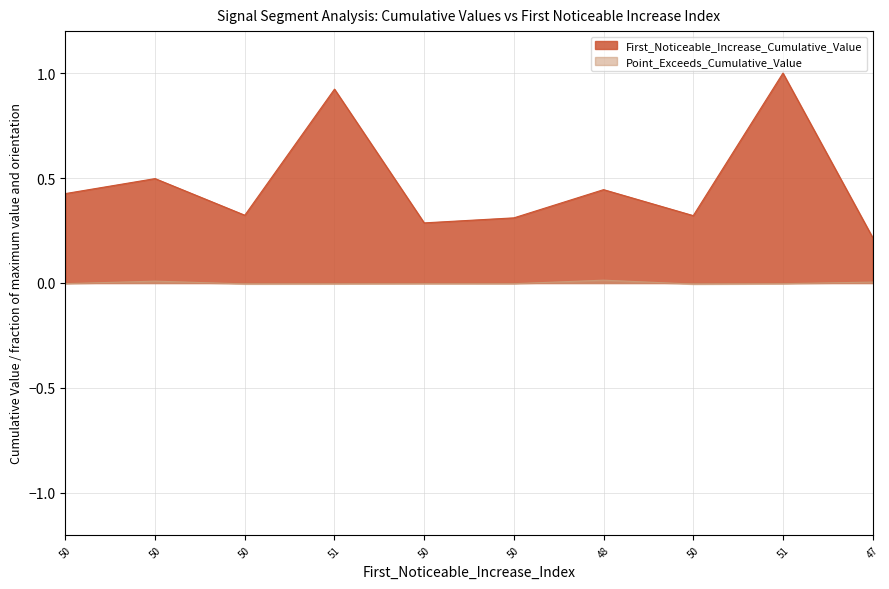

Does the chart display data point markers on the line(s)?

No